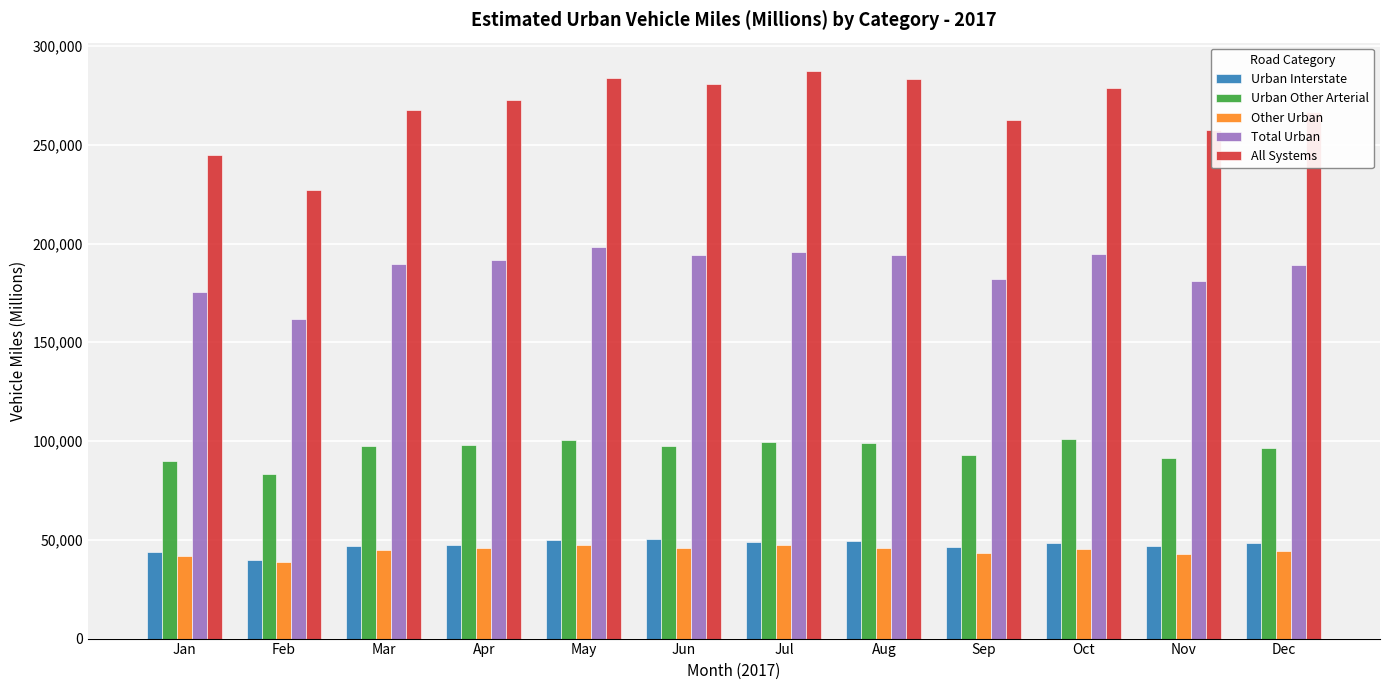

What is the difference between the second highest and minimum values in the Urban Interstate series?

10047